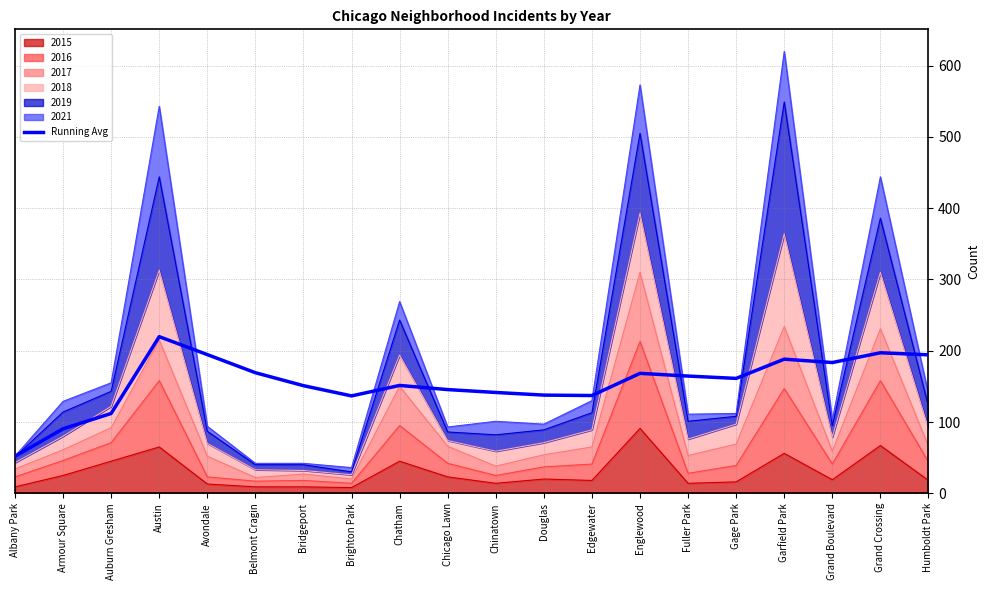

What is the sum of all values?

3095.8